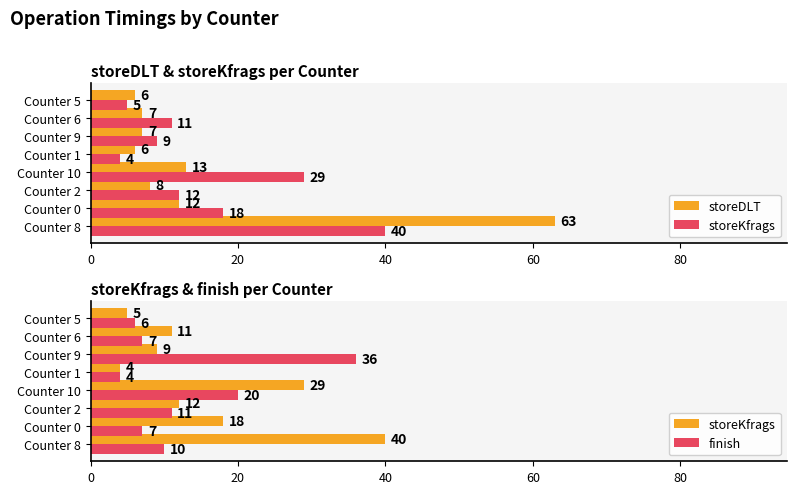

Reading left to right, transcribe all the data shown in this chart.

storeDLT: 63	12	8	13	6	7	7	6
storeKfrags: 40	18	12	29	4	9	11	5
finish: 10	7	11	20	4	36	7	6